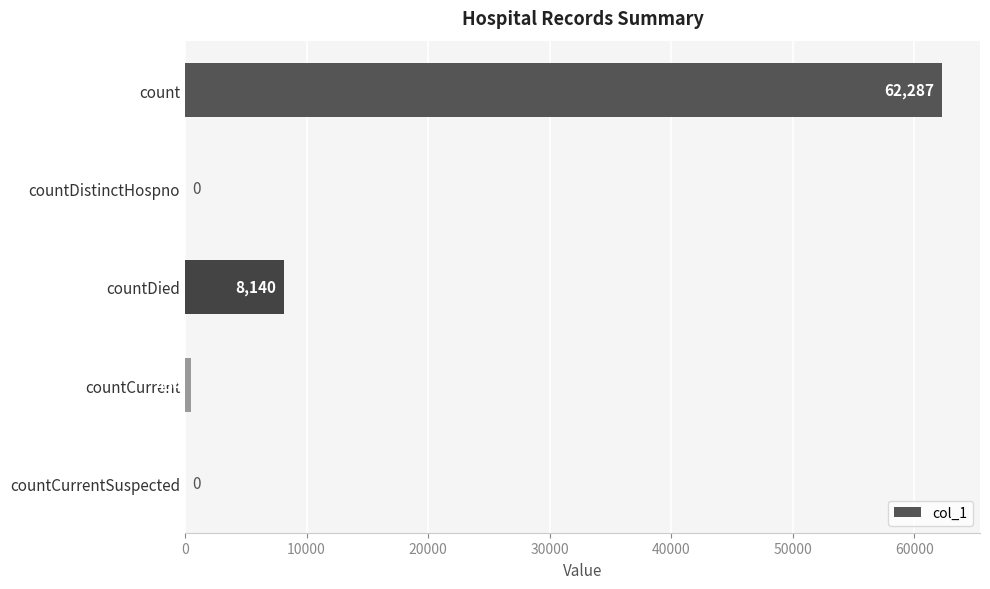

What is the change in value from countCurrent to countCurrentSuspected?

-454